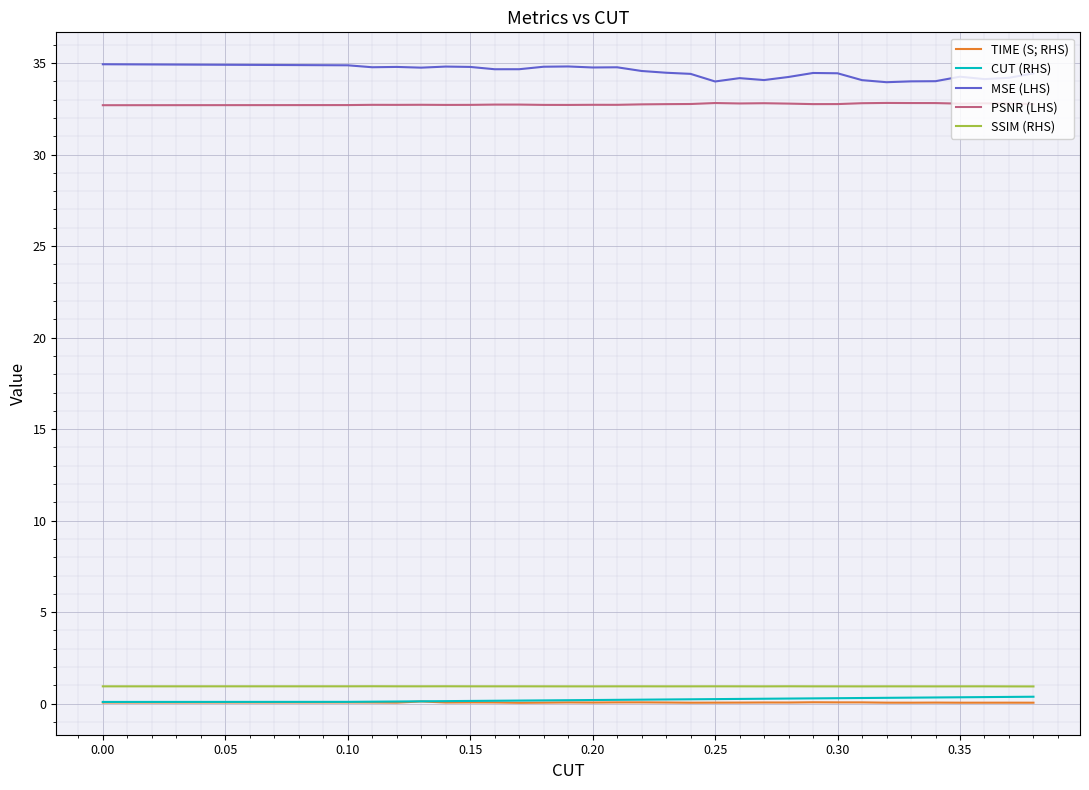

What is the minimum value for PSNR (LHS)?

32.7